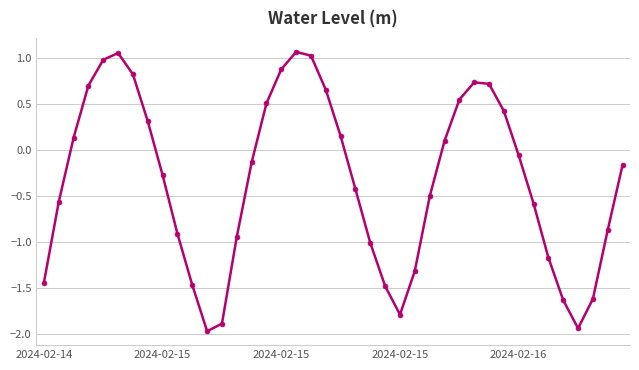

What is the difference between the second highest and minimum values?

3.0